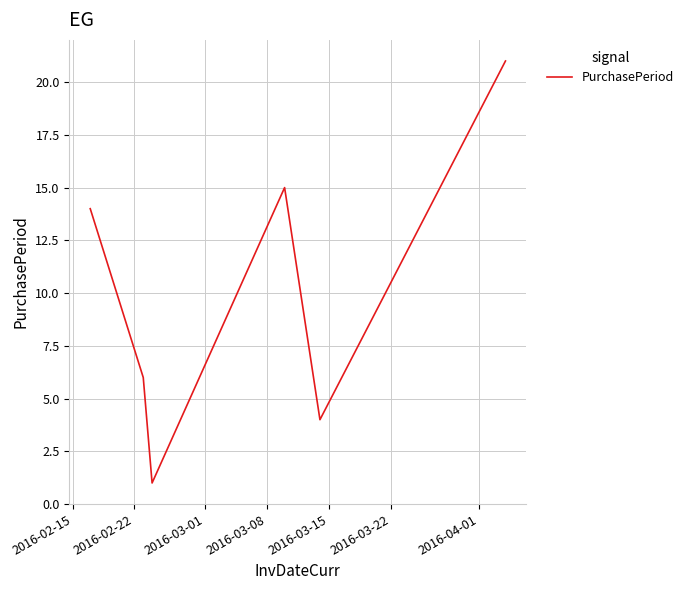

How many interior local peaks (higher than both neighbors) does the data have?

1